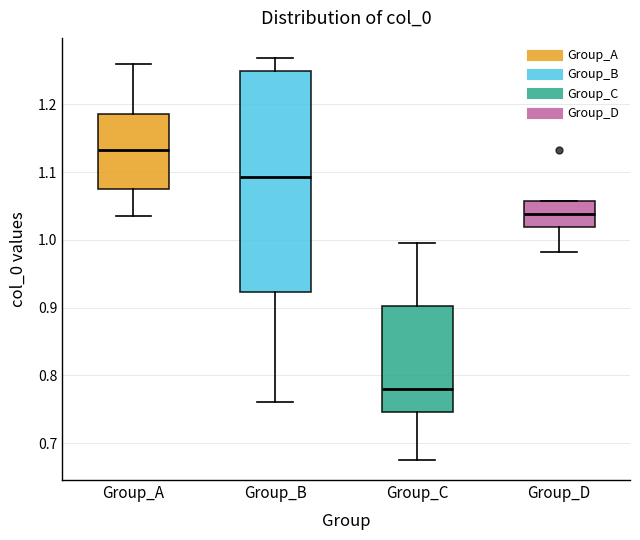

Which box has the highest median line?

Group_A